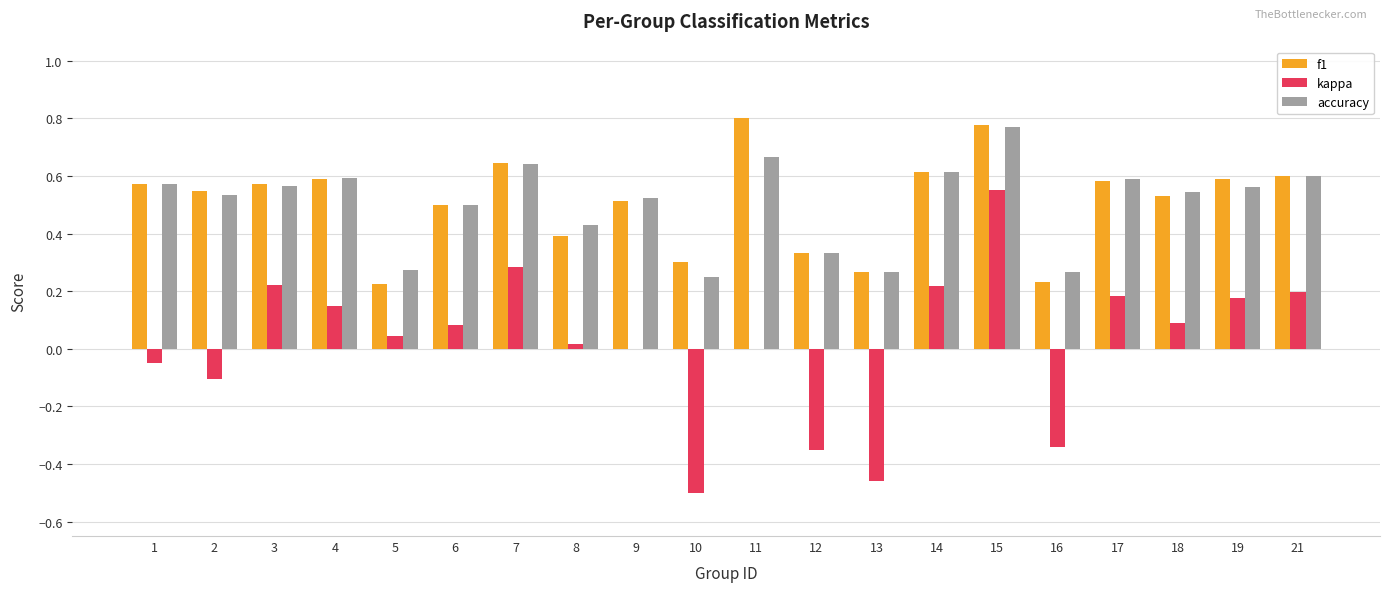

What is the sum of all accuracy values?

10.1